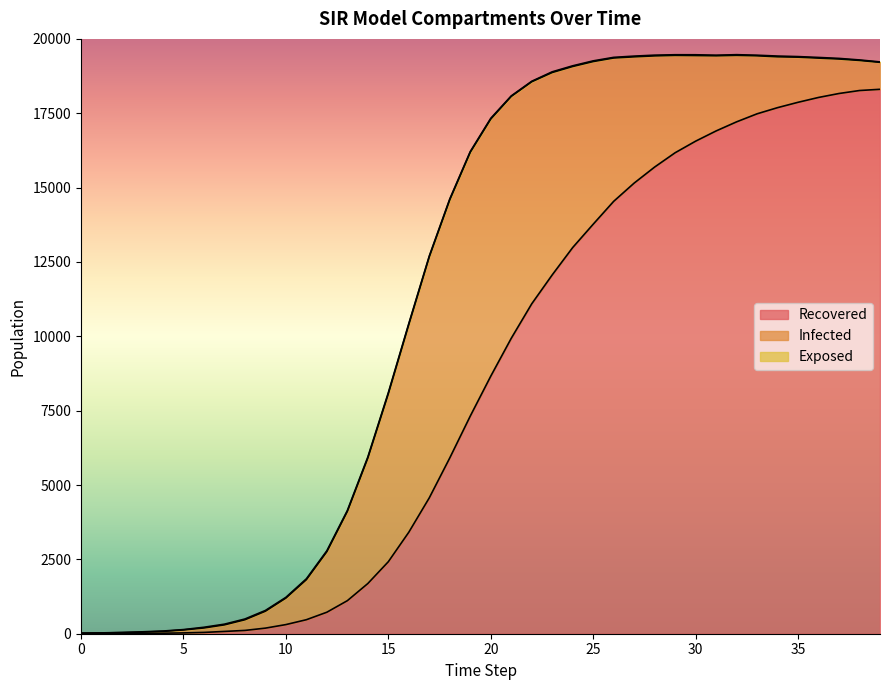

True or false: Susceptible has a value of 32686 at 30.

False